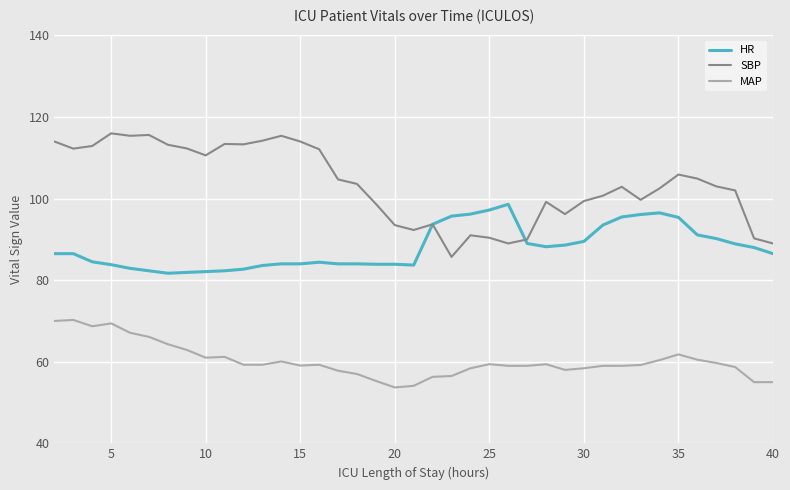

Which series has the largest range (max minus min)?

SBP